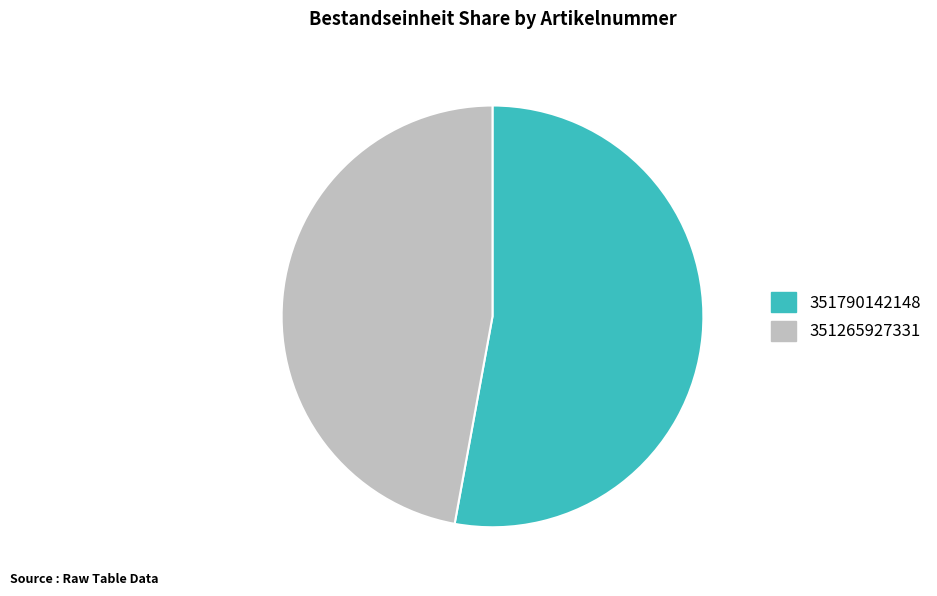

Which has a higher value, 351790142148 or 351265927331?

351790142148